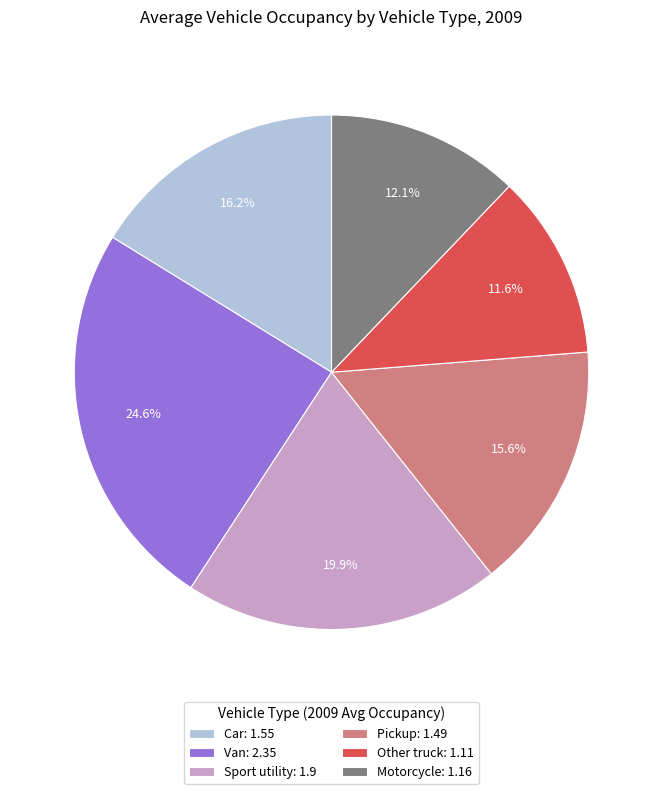

Approximately how many times larger is the value at Motorcycle compared to Car?

0.7